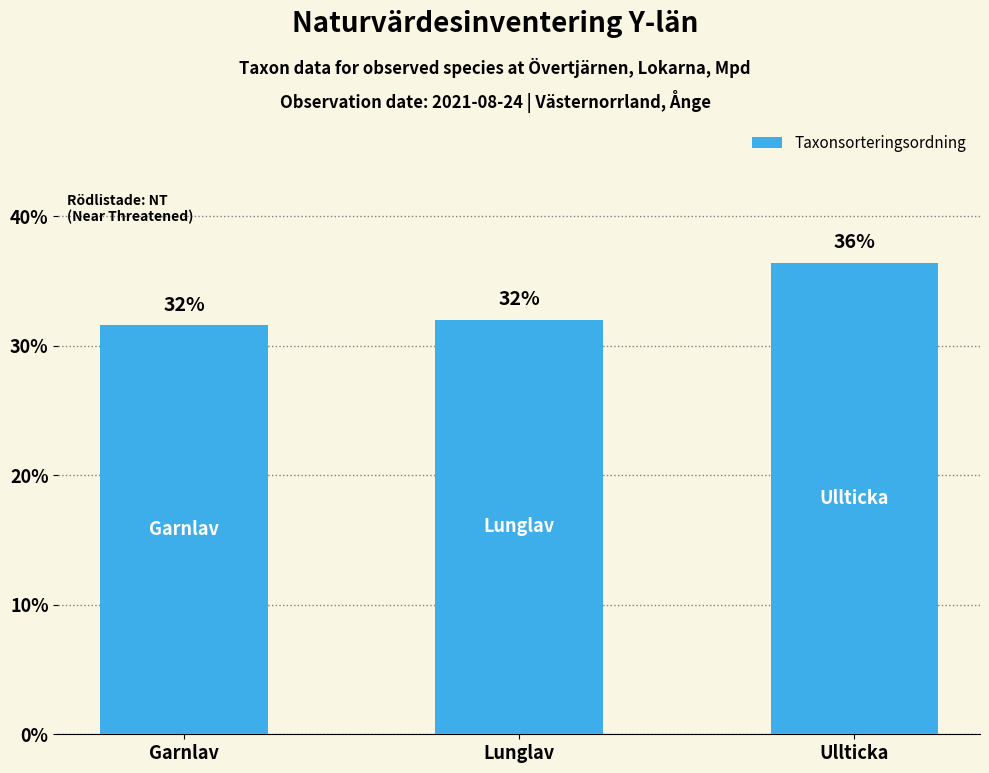

How many data points does each series have?

3